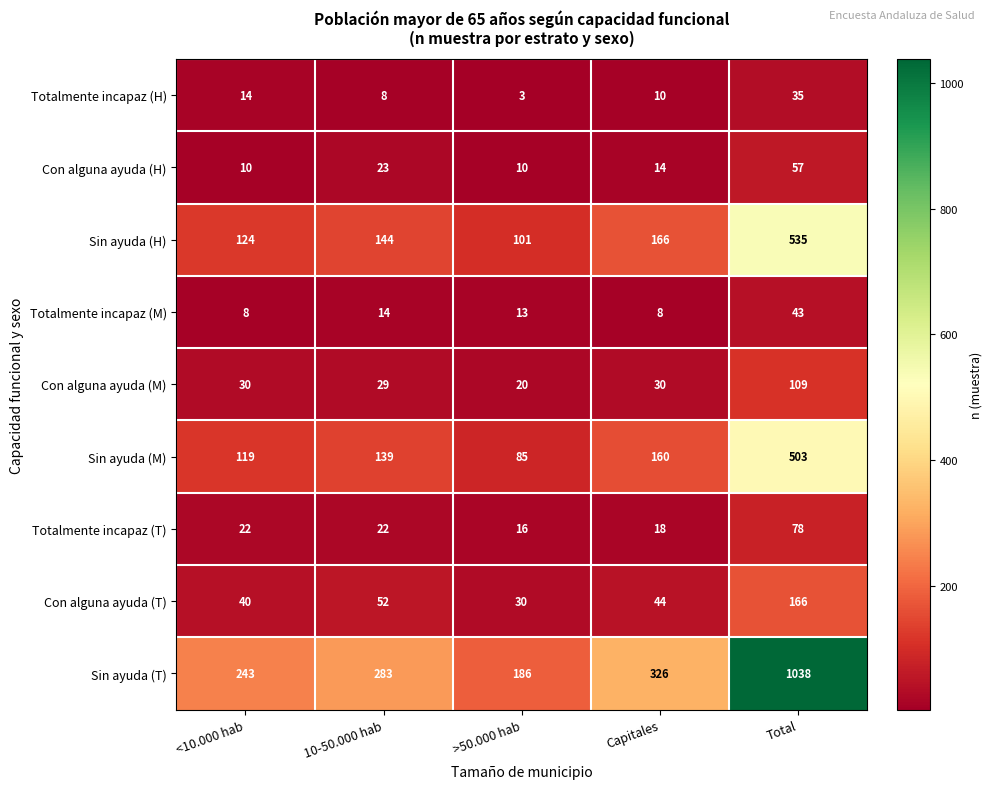

Rank the series by their maximum value, from highest to lowest.

Sin ayuda (T), Sin ayuda (H), Sin ayuda (M), Con alguna ayuda (T), Con alguna ayuda (M), Totalmente incapaz (T), Con alguna ayuda (H), Totalmente incapaz (M), Totalmente incapaz (H)